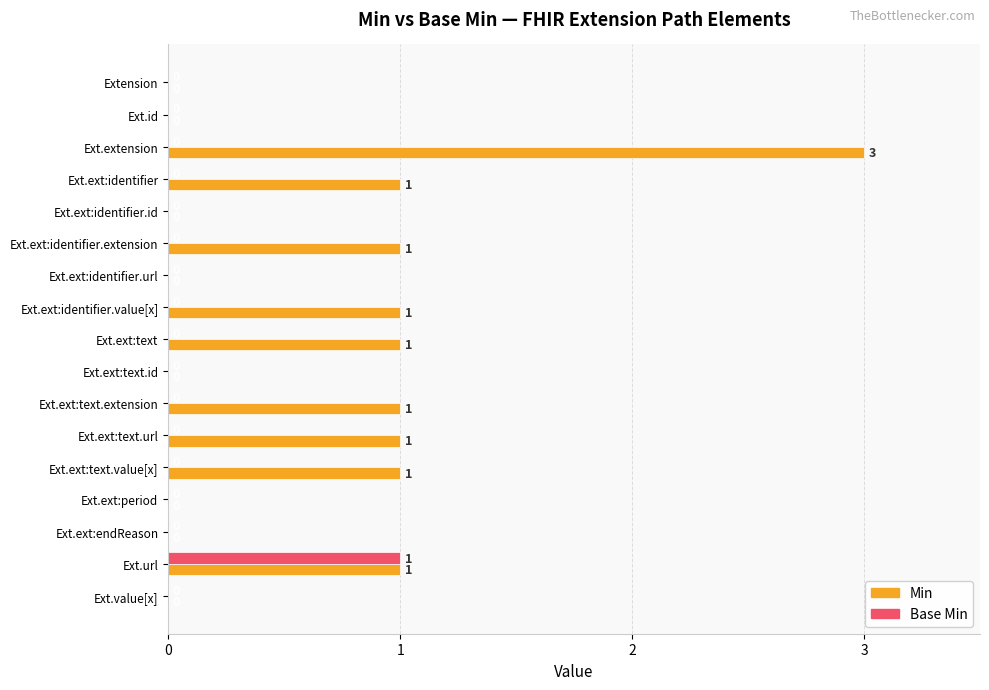

How many Base Min values are between 0 and 1?

17